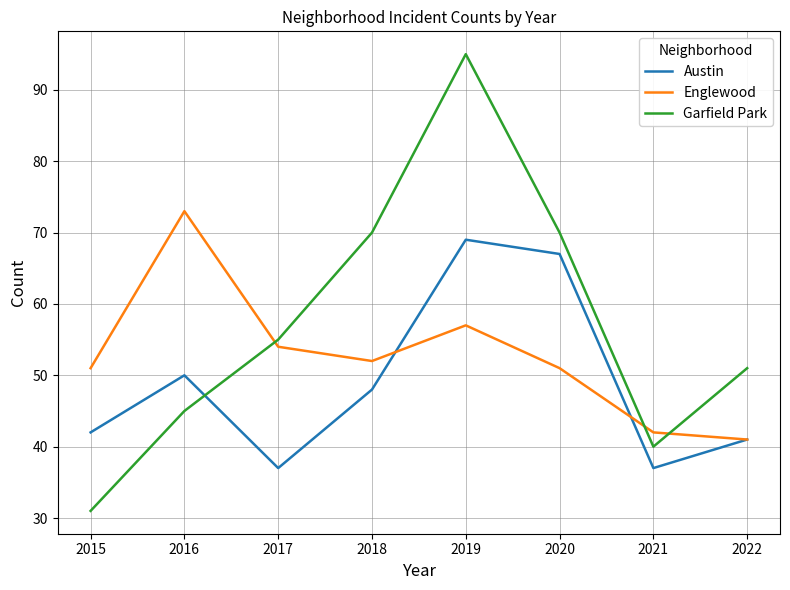

Where does the Austin series first go above 48?

2016